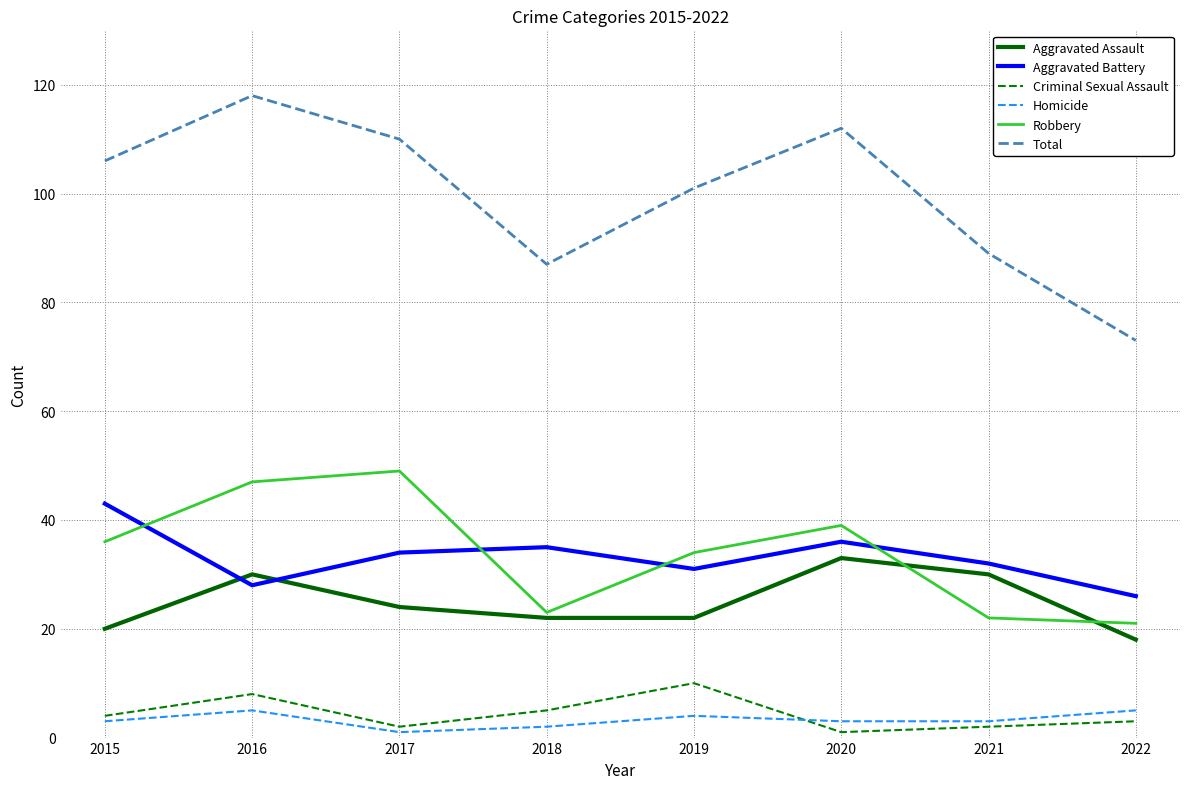

True or false: Robbery and Total cross at least once.

False